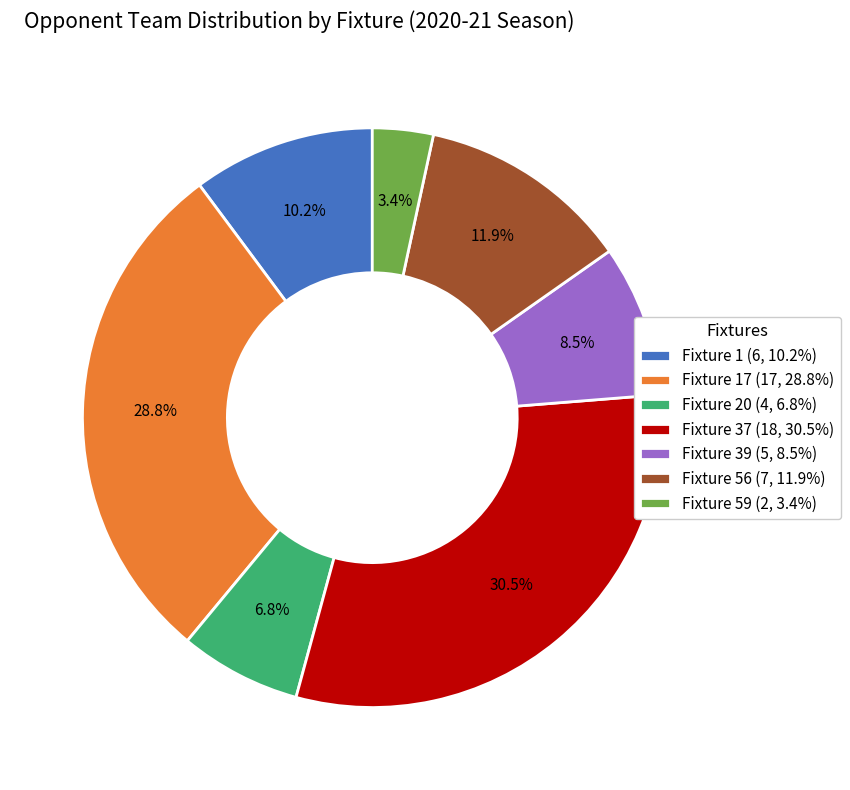

Which category has the biggest portion of the pie?

Fixture 37 (18, 30.5%)